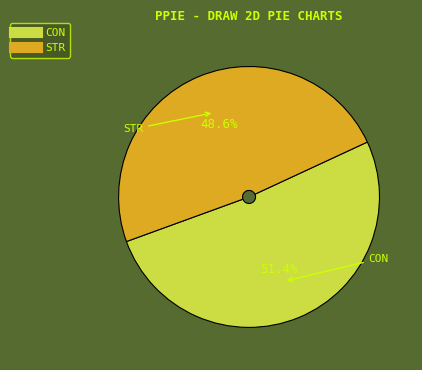

To the nearest percent, what is the average slice percentage?

50%